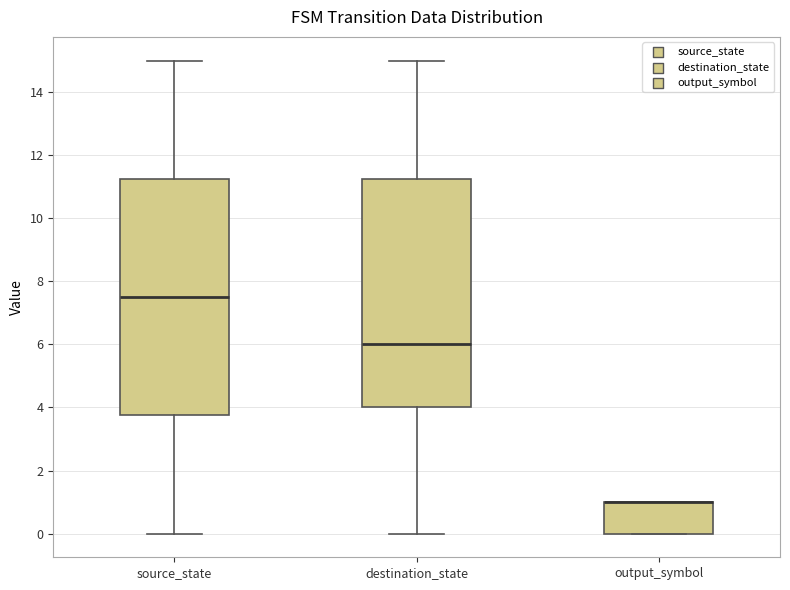

Reading left to right, read every box against the y-axis: the position of its median line, the range the box covers, and the ends of its whiskers. The values are not printed on the chart, so give them approximately, as read against the axis.

source_state: median 7.6, box 3.8 to 11.2, whiskers 0.0 to 15.0
destination_state: median 6.0, box 4.0 to 11.2, whiskers 0.0 to 15.0
output_symbol: median 1.0 (drawn on the box's upper edge), box 0.0 to 1.0, whiskers 0.0 to 1.0